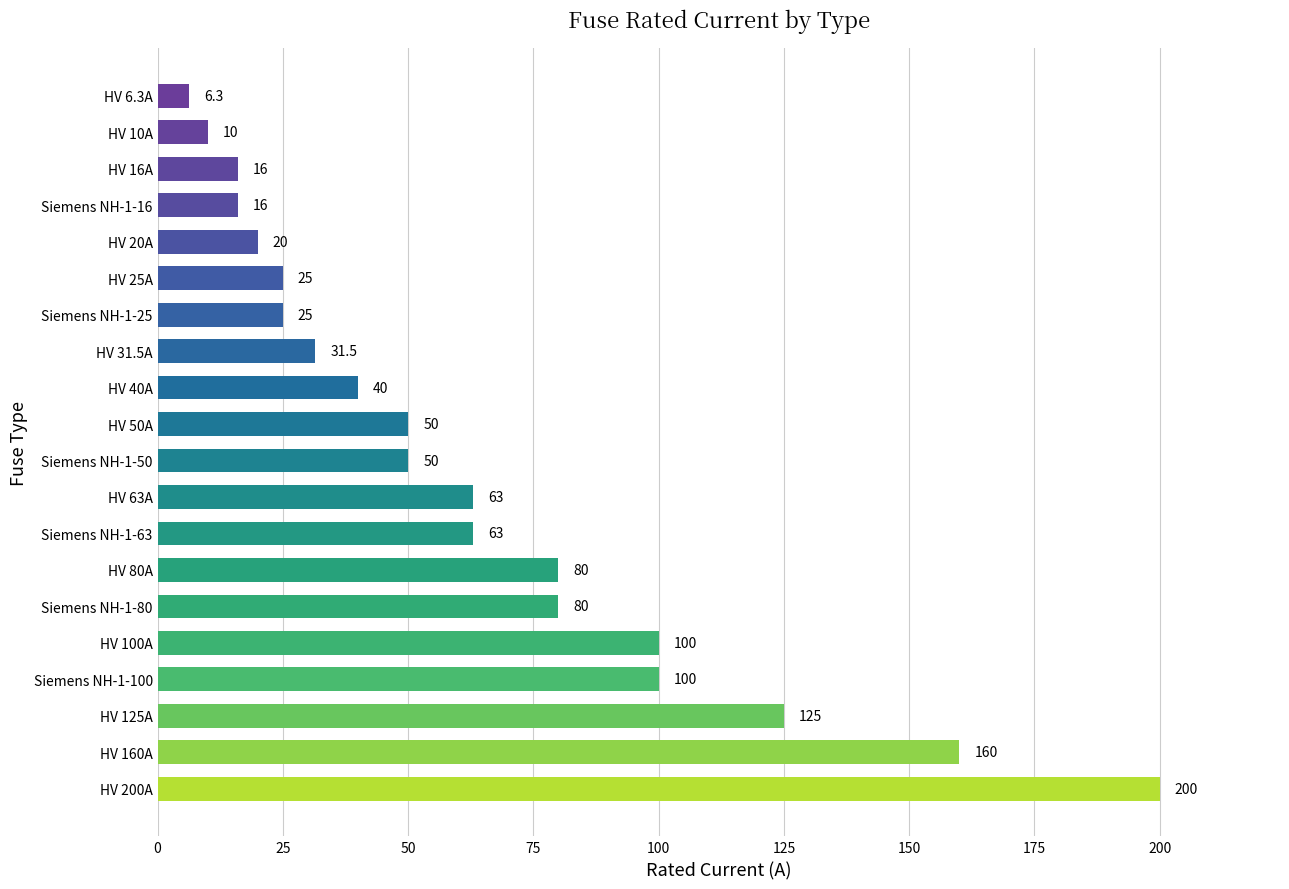

What is the greatest value displayed?

200.0